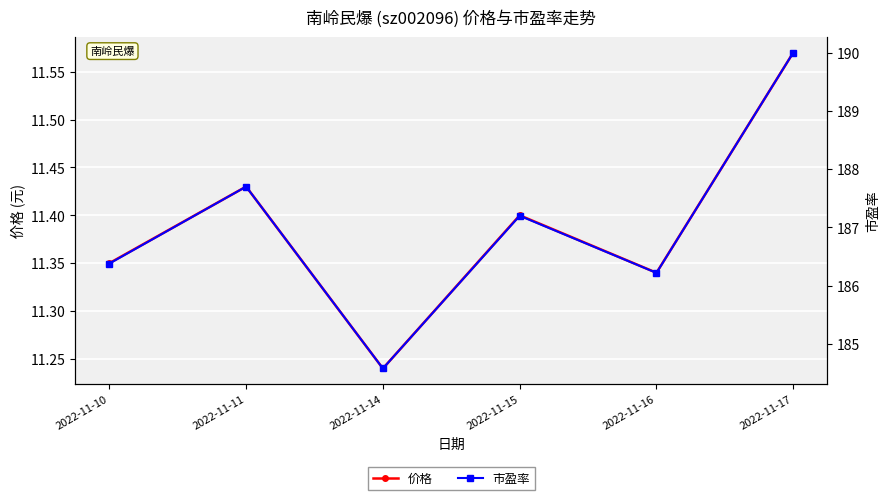

True or false: 市盈率 and 价格 cross at least once.

False